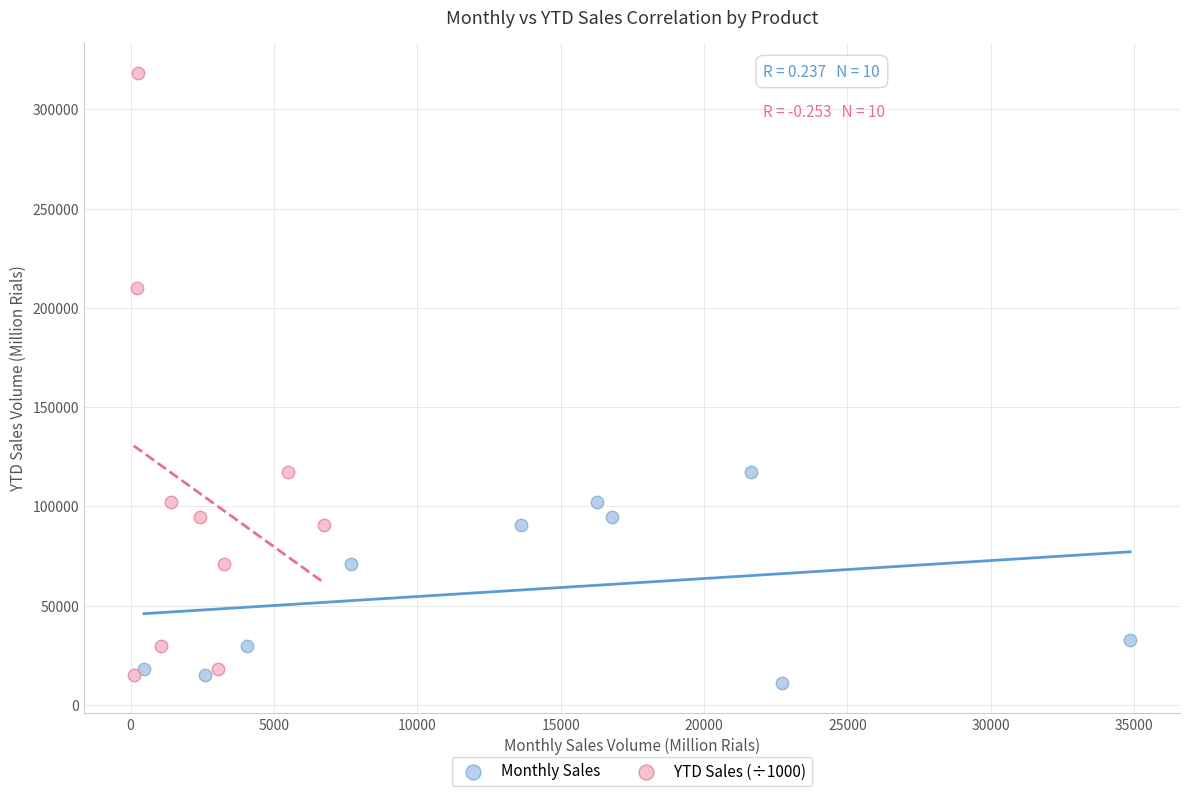

What are all the series names shown in the legend?

Monthly Sales, YTD Sales (÷1000)